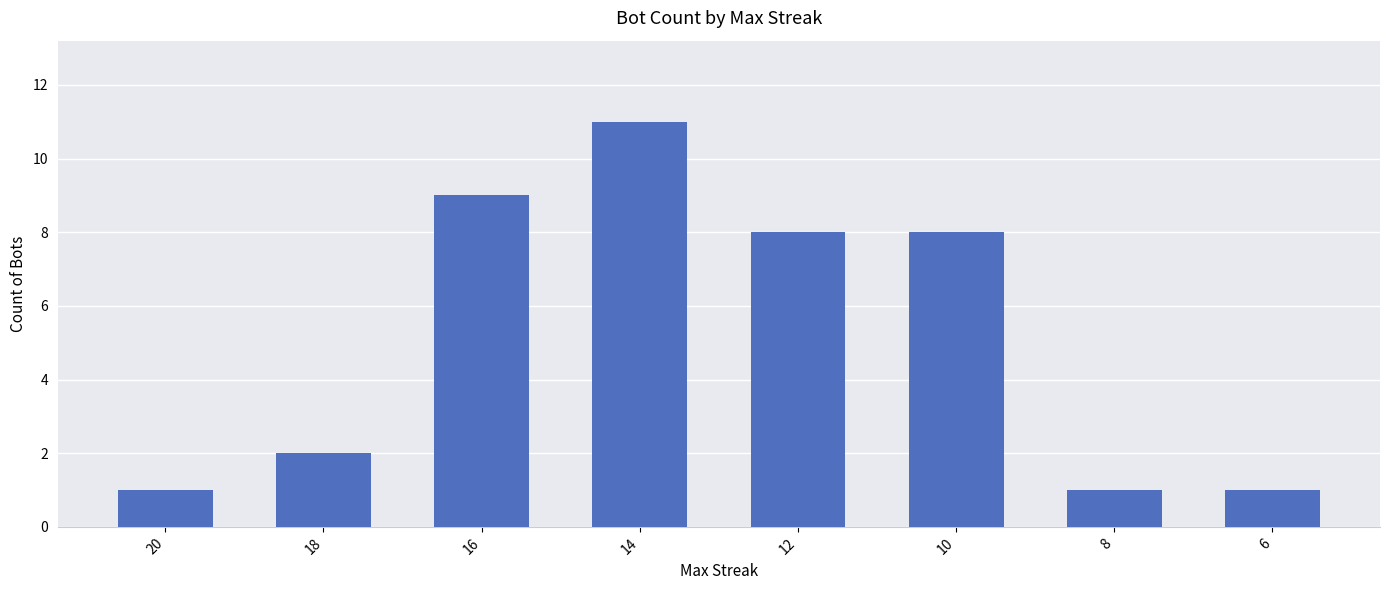

How many values are below 8?

4